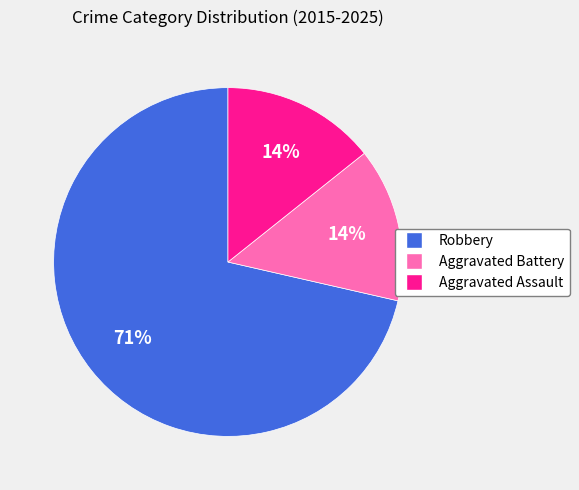

Which has a higher value, Aggravated Battery or Robbery?

Robbery